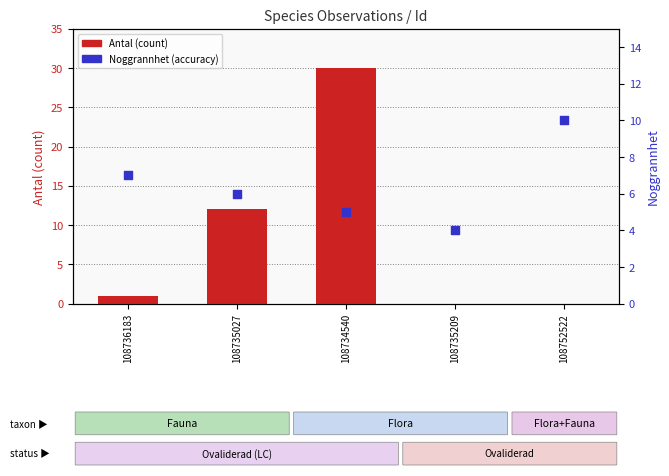

At which category is the sum across all series the highest?

108734540